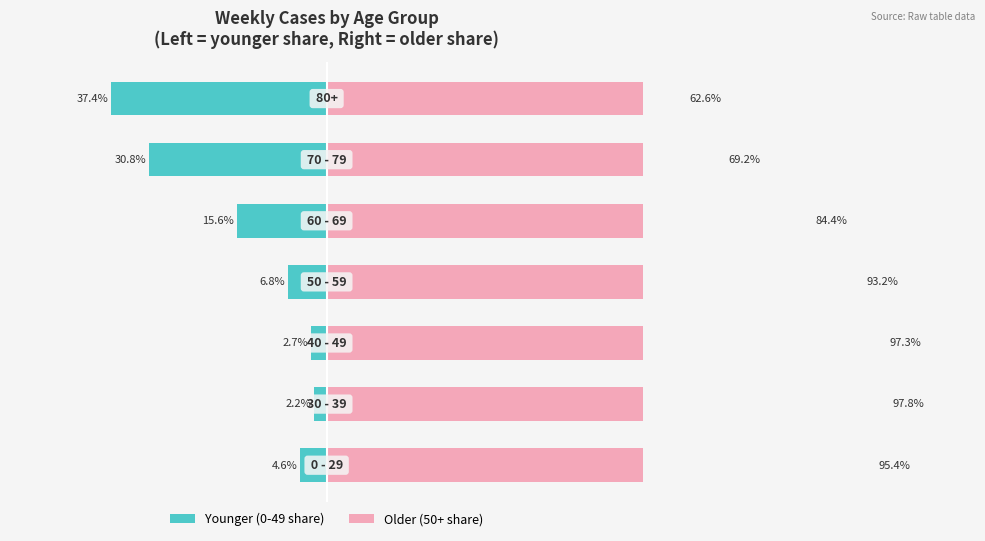

How many series are shown in this chart?

2